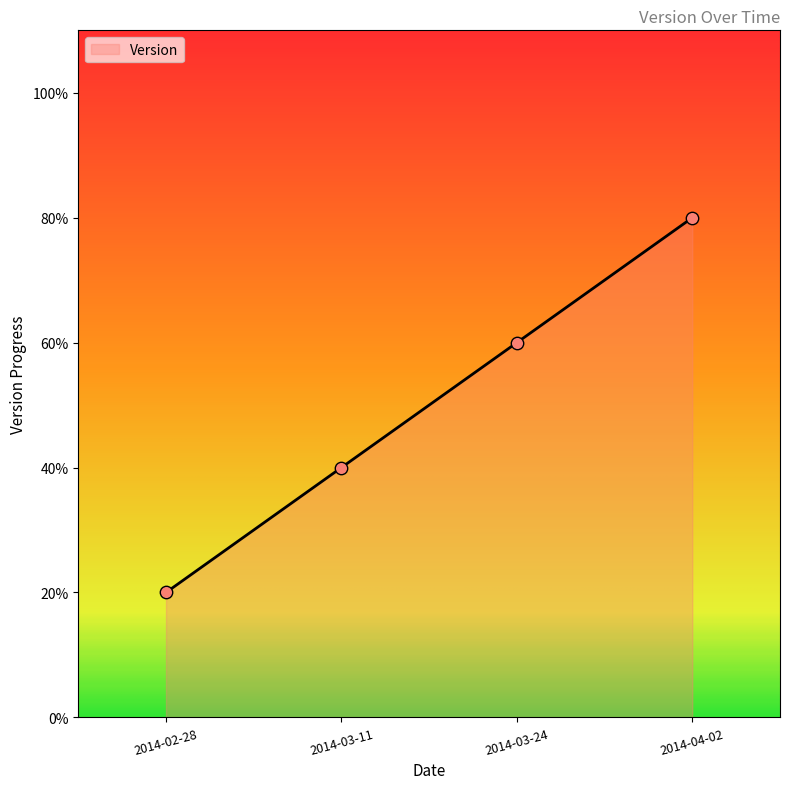

Which has a higher value, 2014-03-11 or 2014-03-24?

2014-03-24